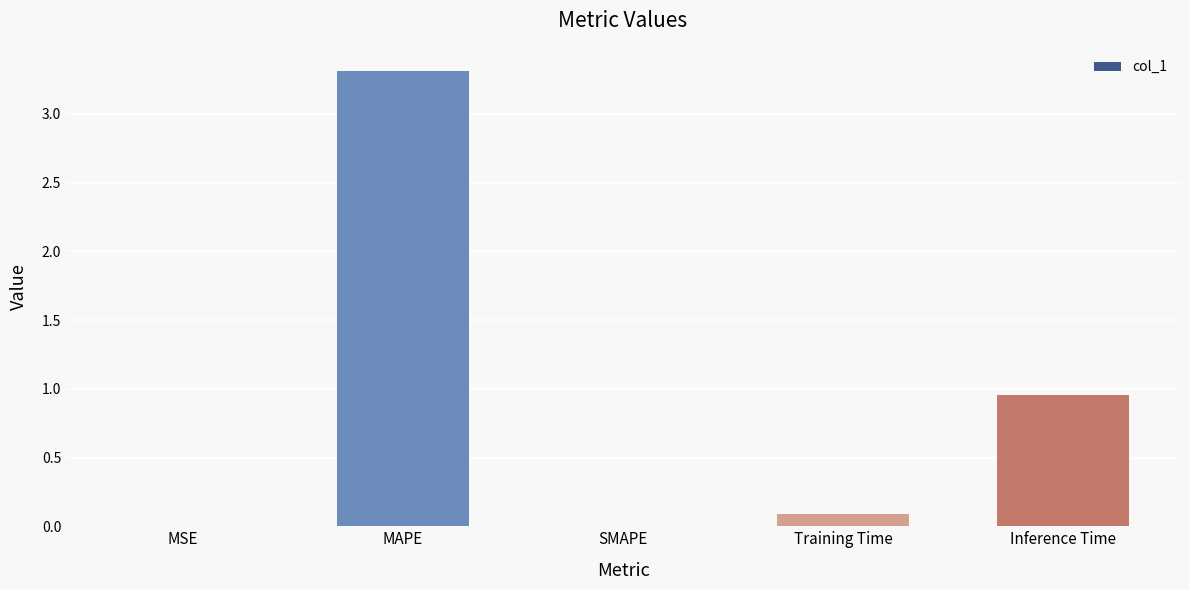

What is the sum of all values?

4.4